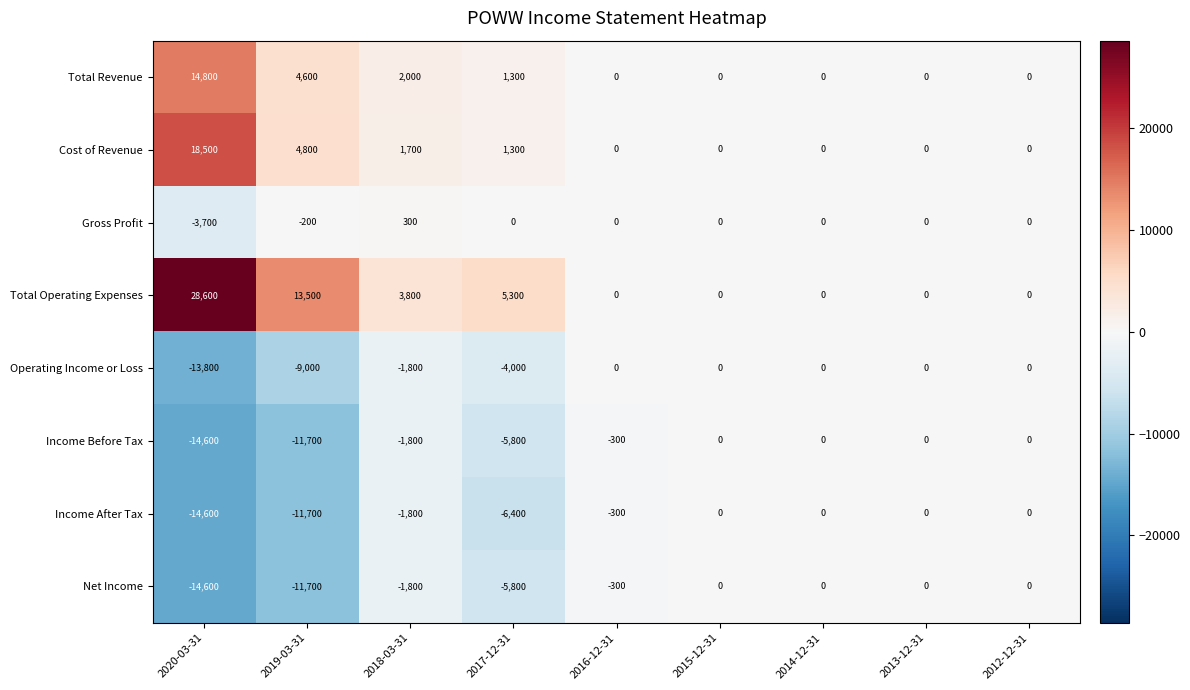

At which category does the chart reach its peak across all series?

2020-03-31